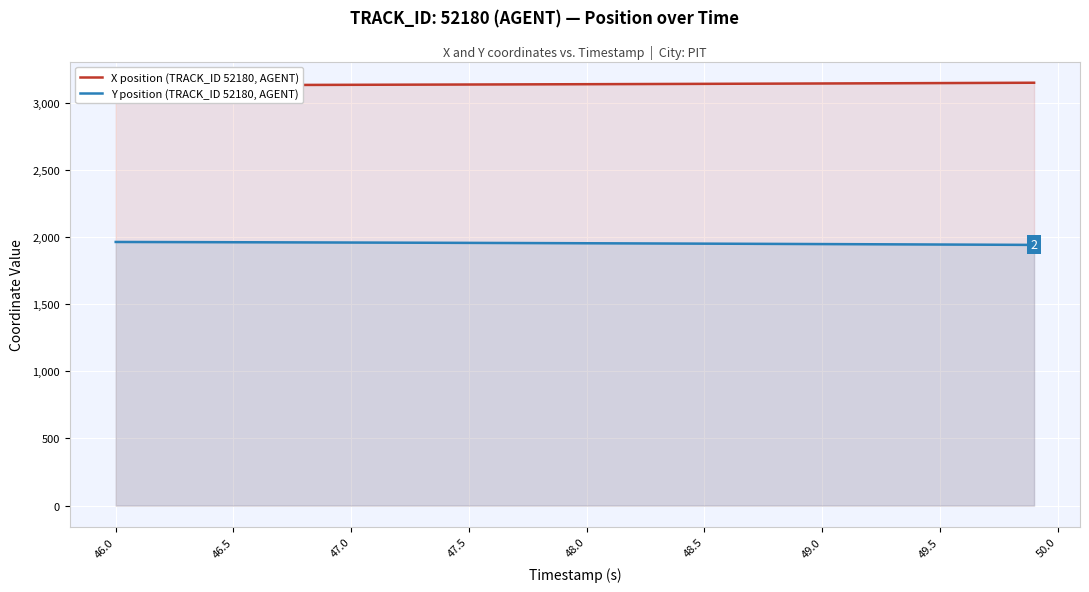

At which label does Y position (TRACK_ID 52180, AGENT) reach its peak?

46.0